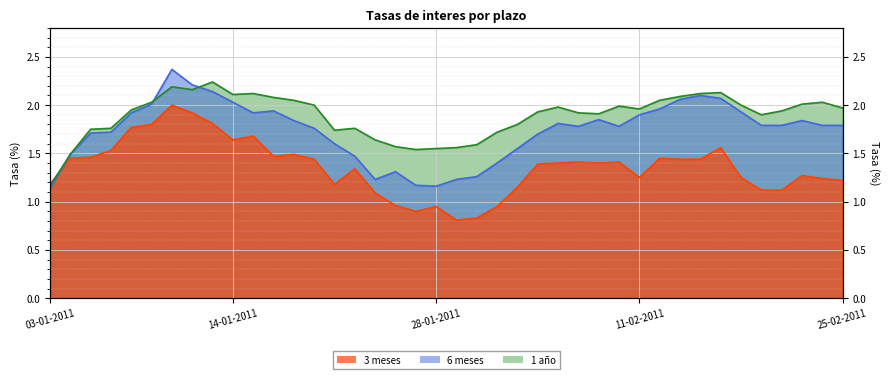

What is the value of the 1 año point at the 7th from the left?

2.2